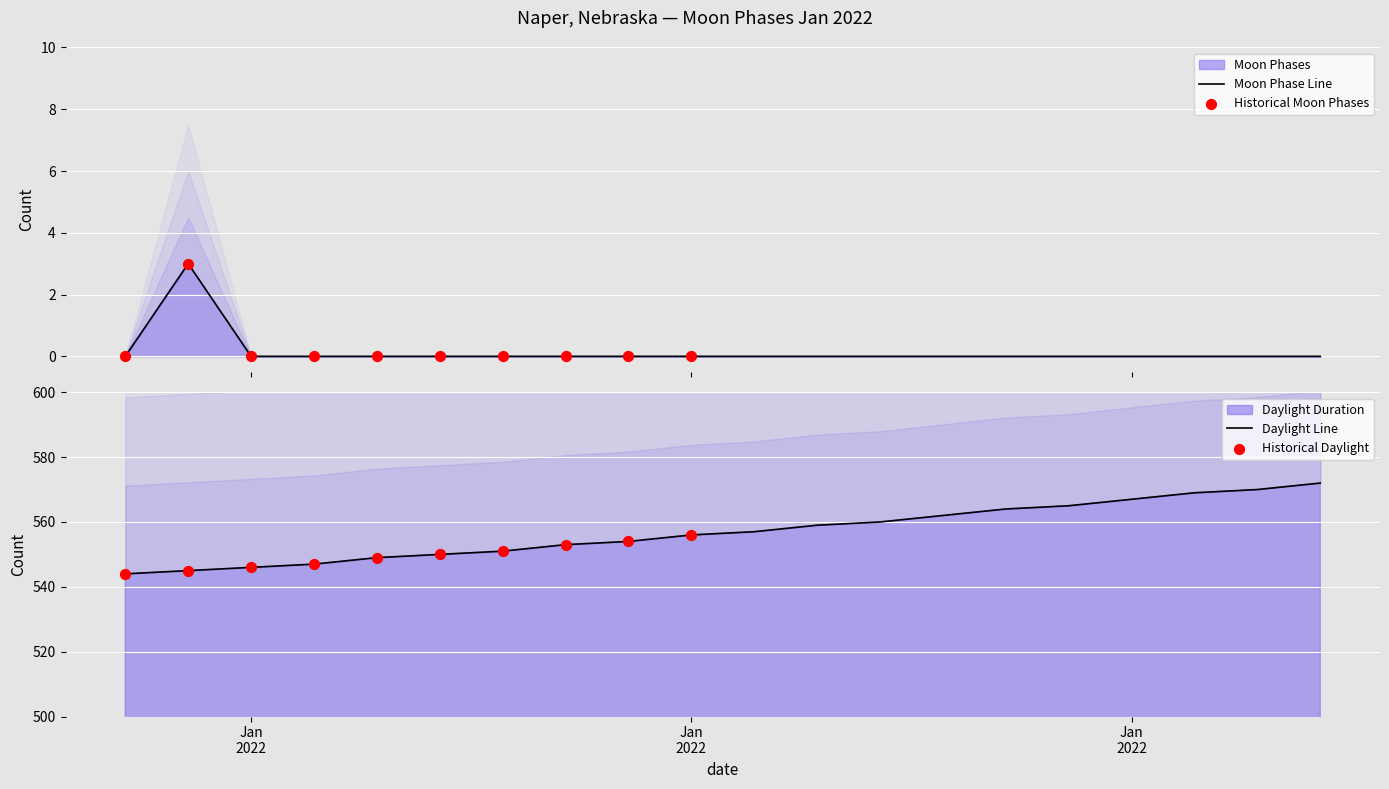

What is the change in value from 2022-01-02 to 2022-01-06?

-3